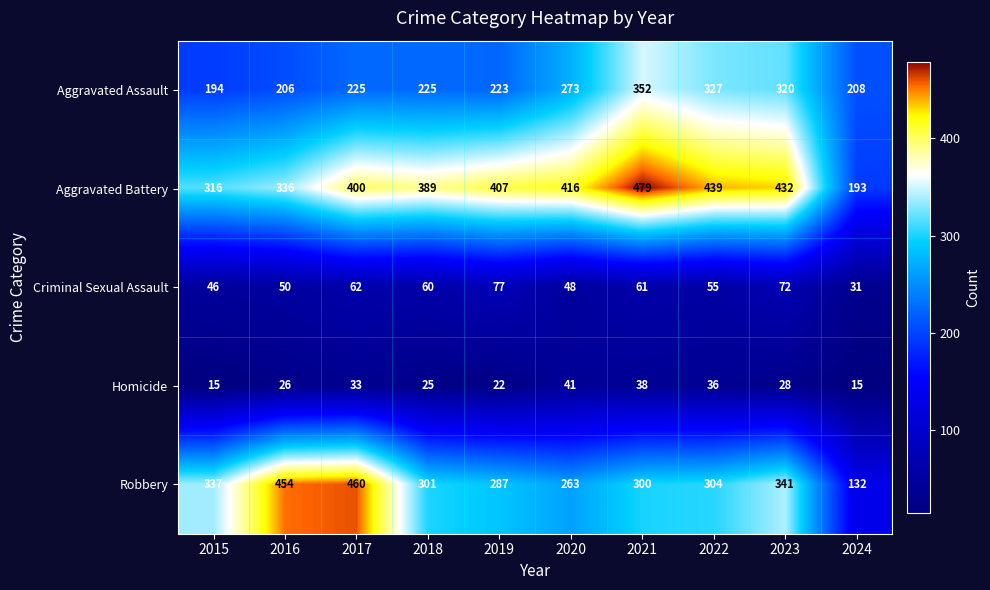

List the series in order of their peak value, lowest first.

Homicide, Criminal Sexual Assault, Aggravated Assault, Robbery, Aggravated Battery